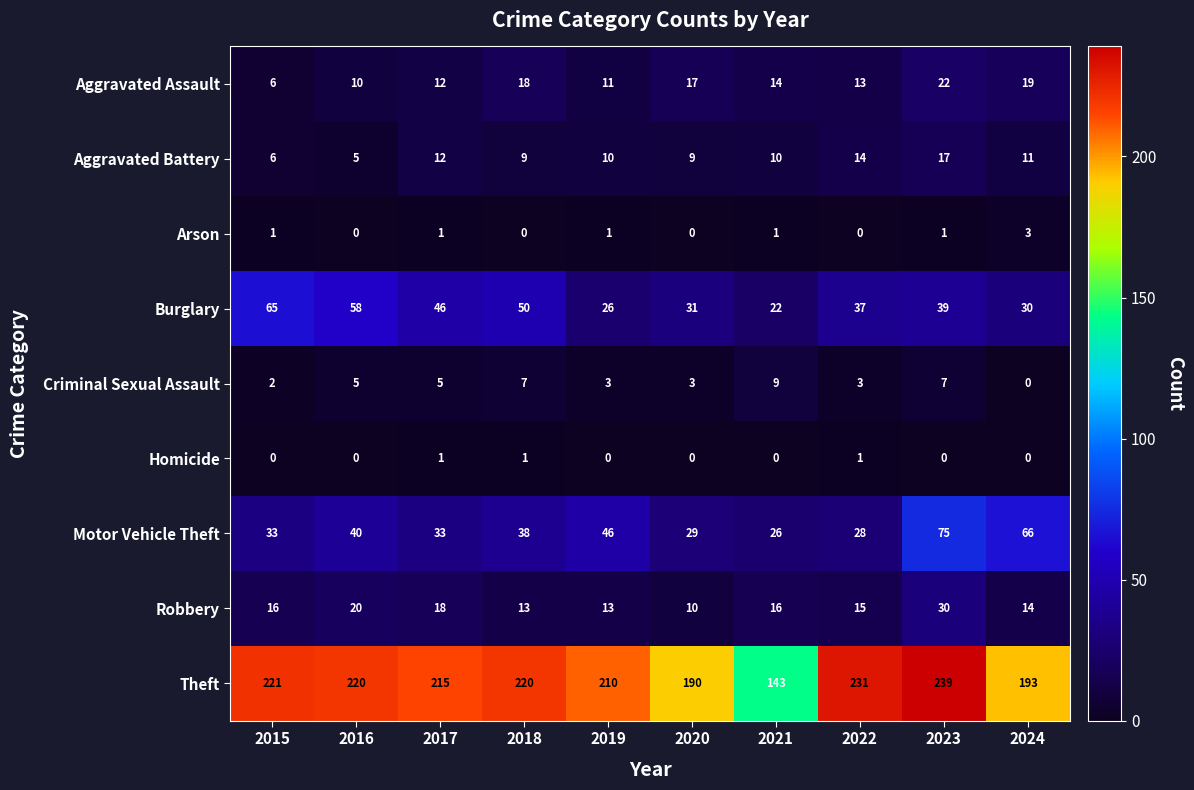

Between 2021 and 2023, which series saw the biggest shift?

Theft